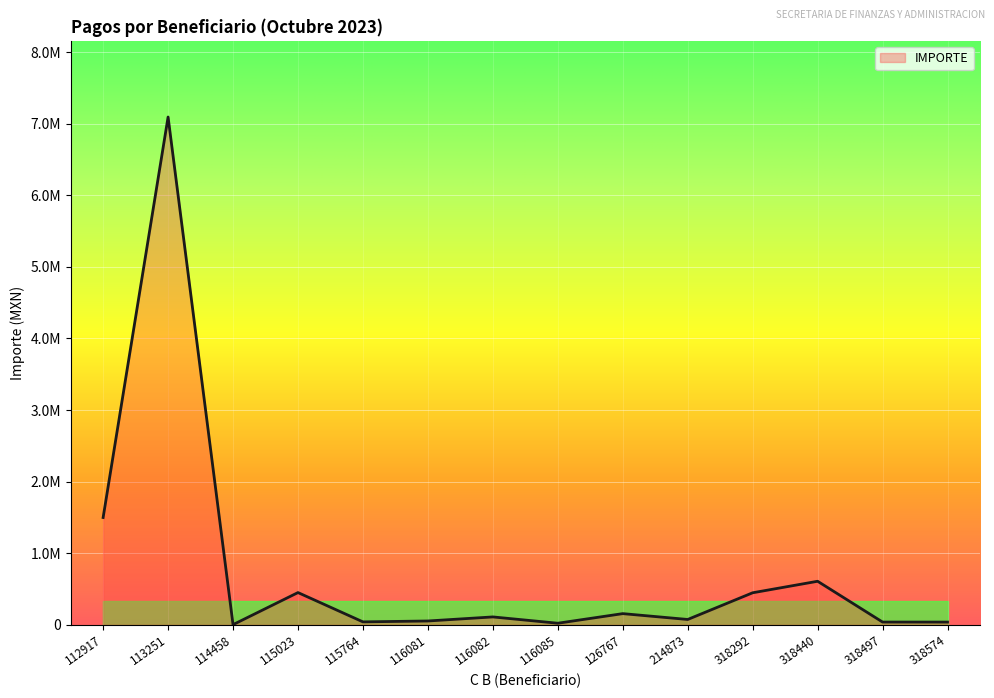

Is this an area chart (filled region under the line)?

Yes